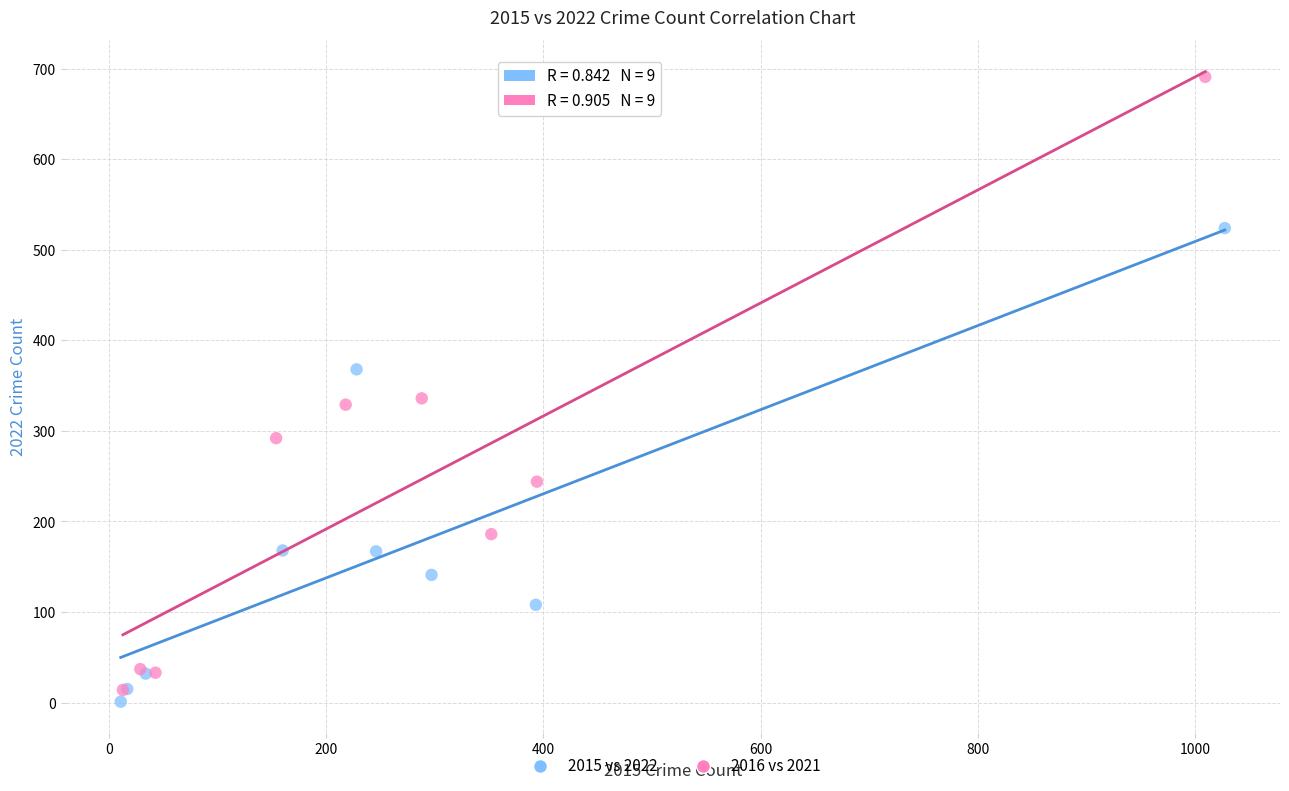

Which series has the widest spread of Y values?

2016 vs 2021